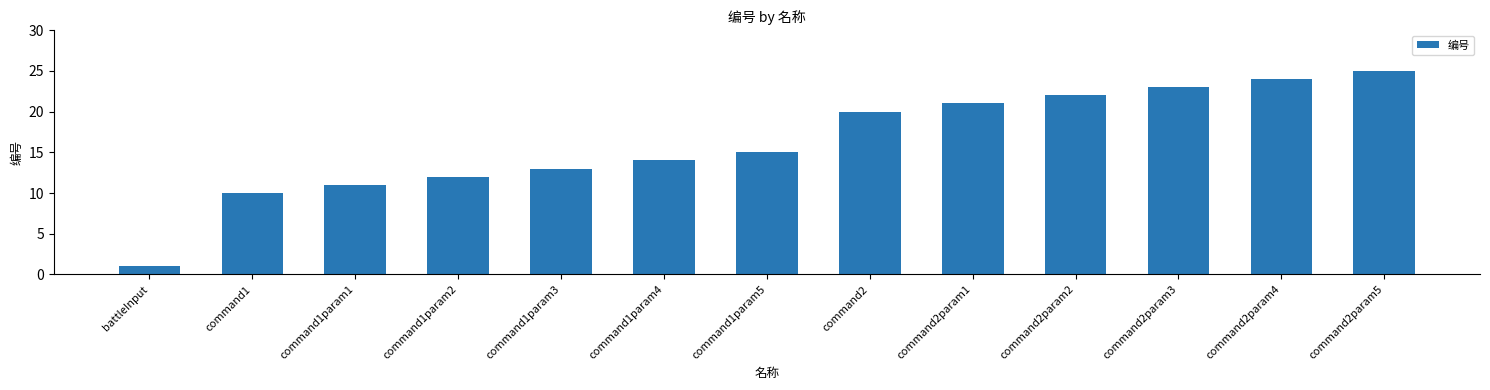

What is the difference between the second highest and minimum values?

23